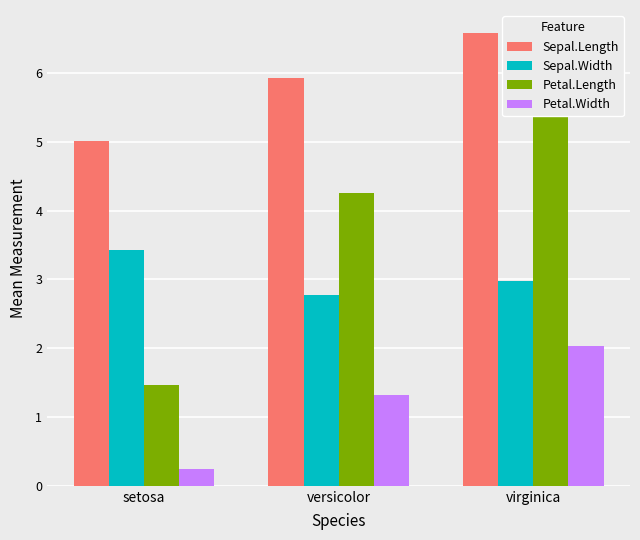

What is the difference between the Petal.Width values at setosa and versicolor?

1.1